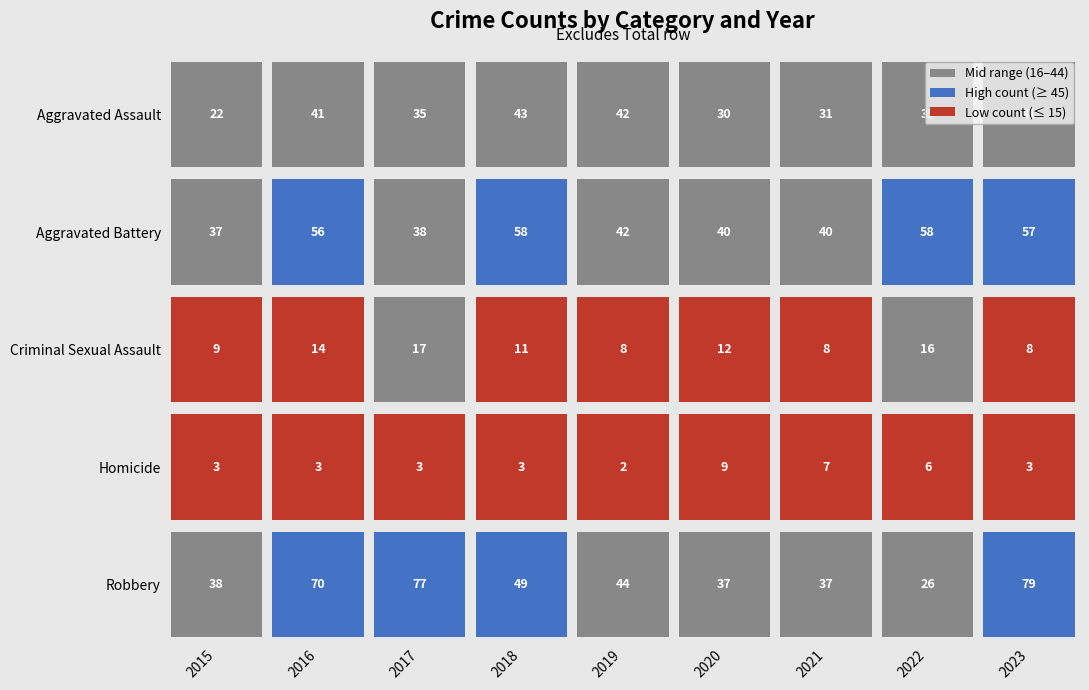

What is the total value across all series at Robbery?

138